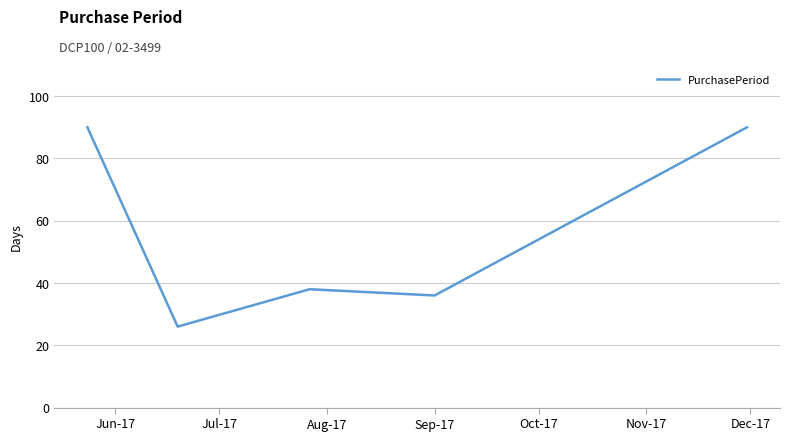

What is the maximum value shown in the chart?

90